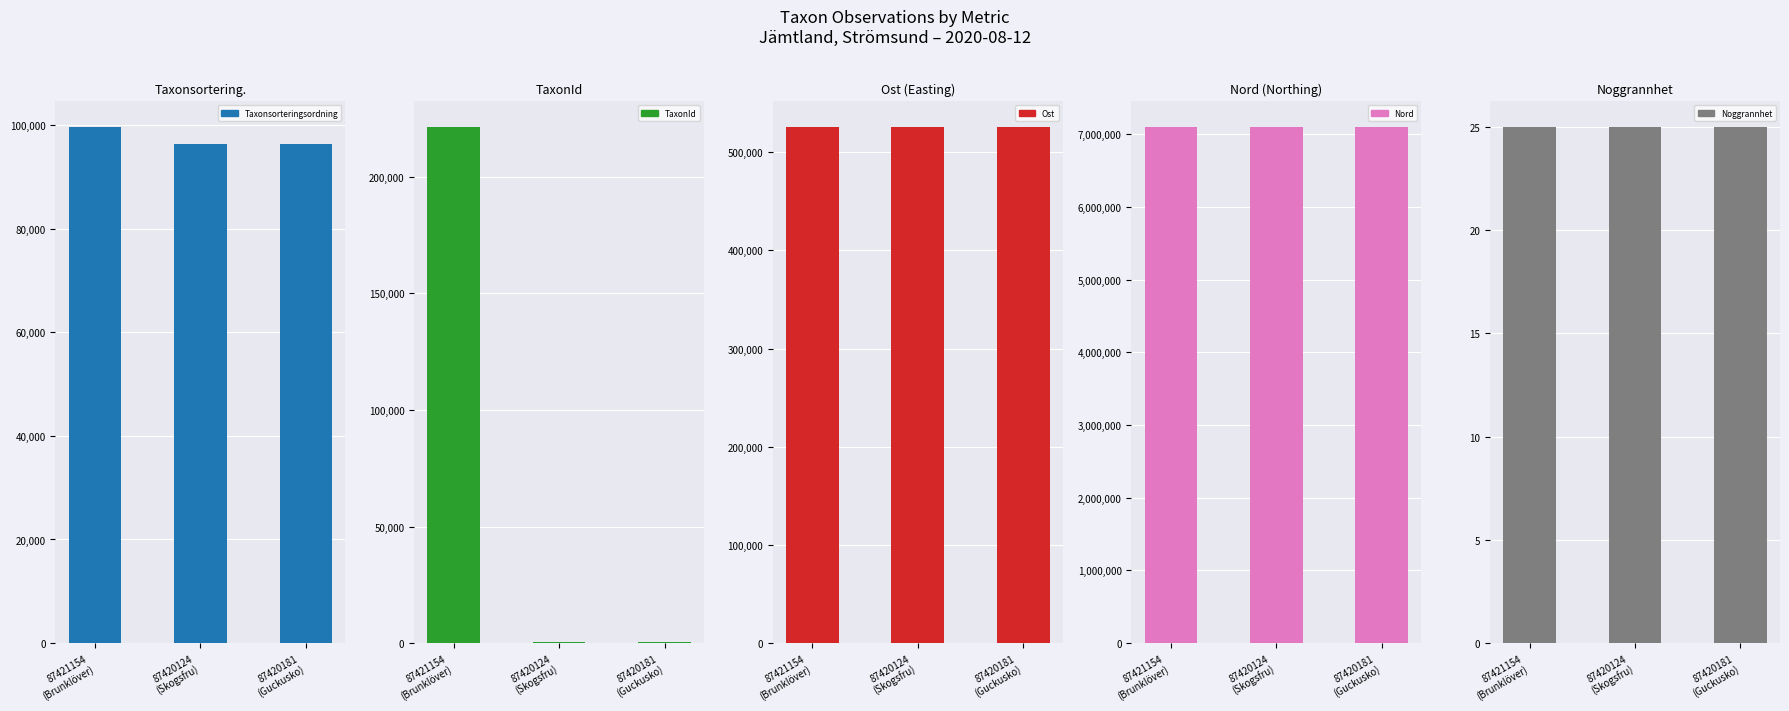

Between 87421154
(Brunklöver) and 87420181
(Guckusko), which series saw the biggest shift?

TaxonId